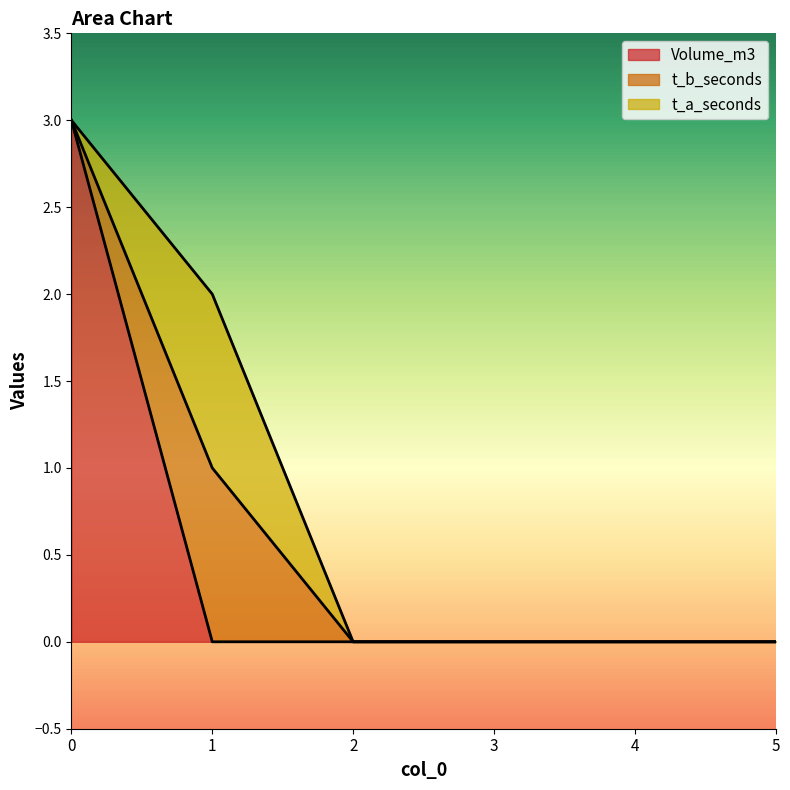

What are all the series names shown in the legend?

Volume_m3, t_b_seconds, t_a_seconds